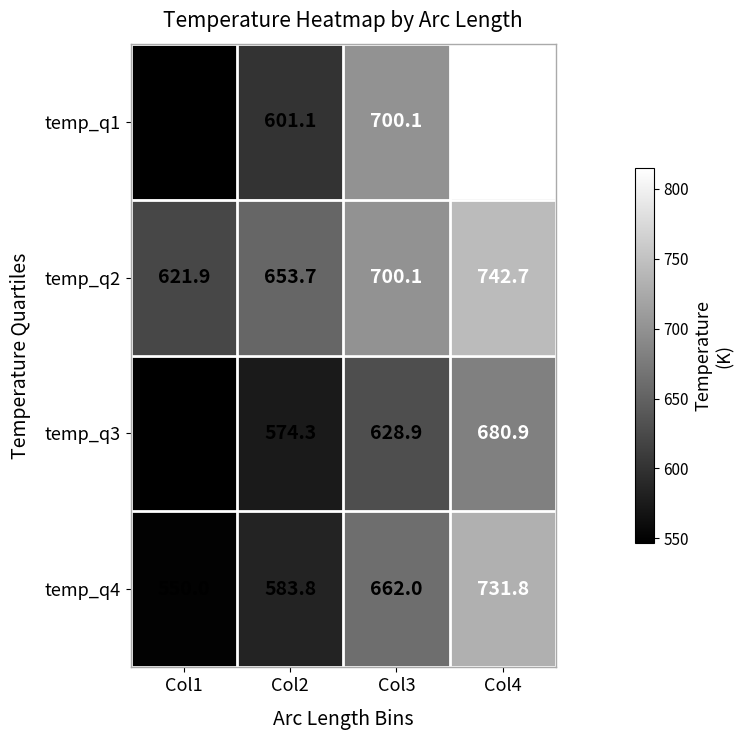

What is the average value of the temp_q1 series?

665.7